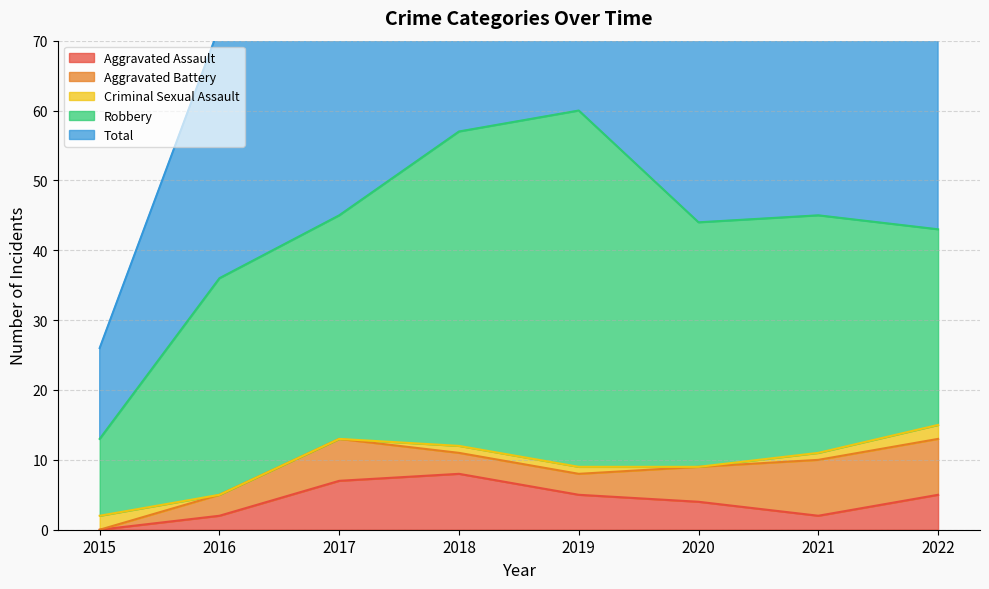

List the labels in order of Aggravated Assault value, largest first.

2018, 2017, 2019, 2022, 2020, 2016, 2021, 2015